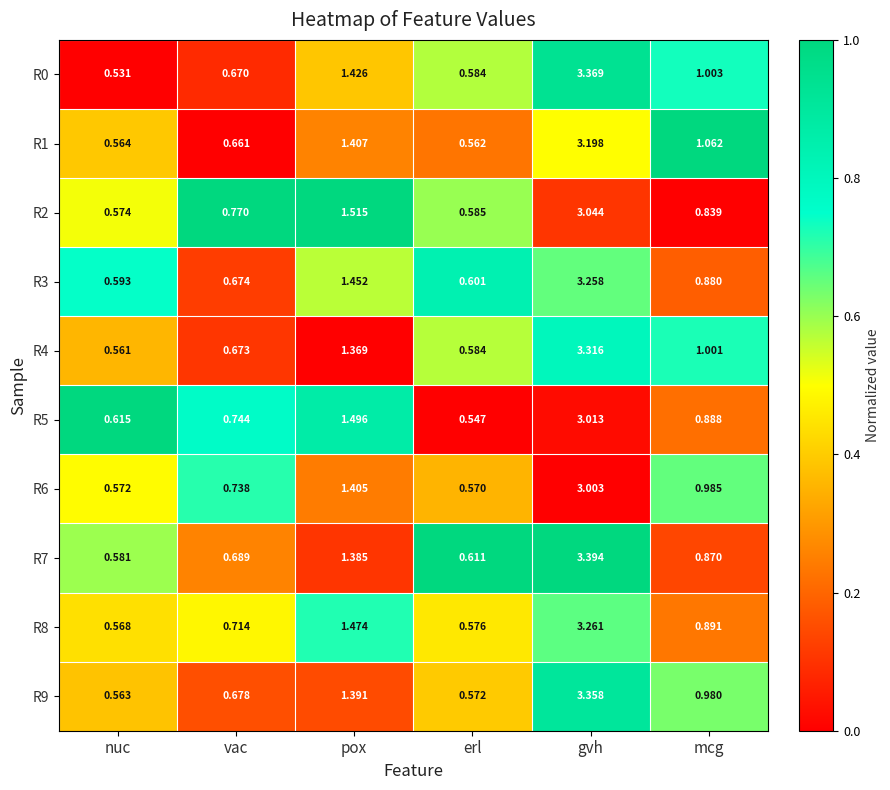

Is the value of R0 at nuc greater than the value of R6 at mcg?

No